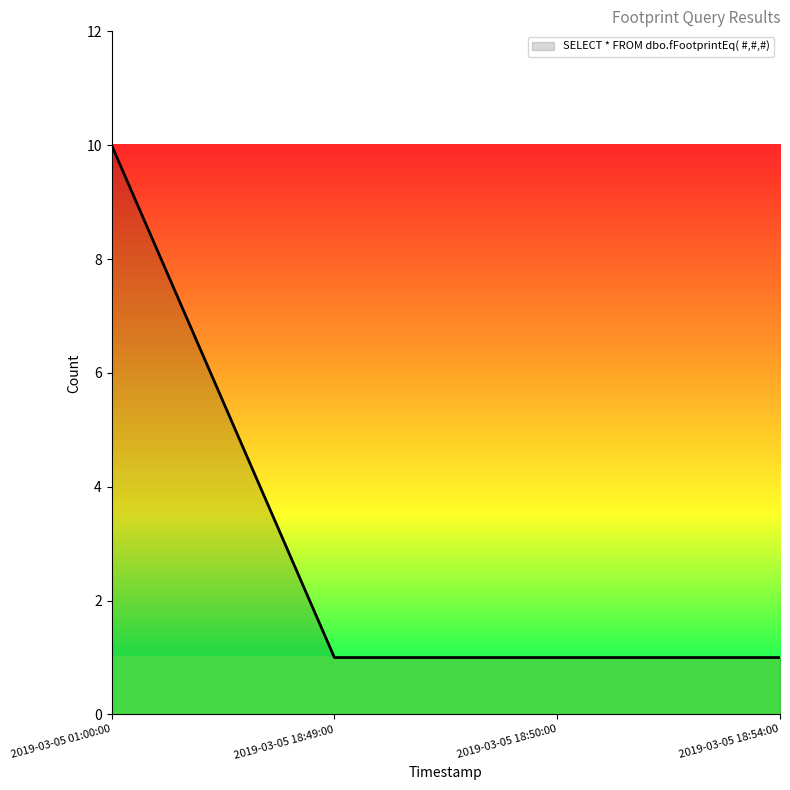

What is the difference between the maximum and second lowest values?

9